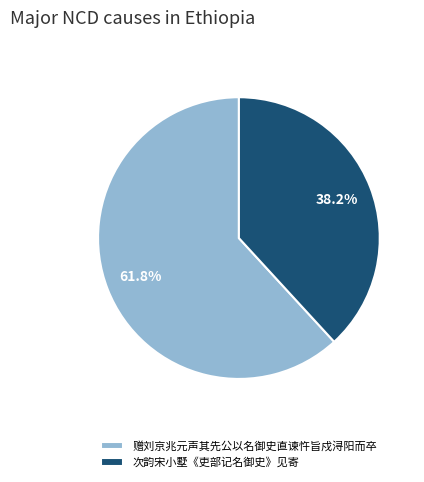

To the nearest percent, what is the difference between the largest and smallest slice percentages?

24%